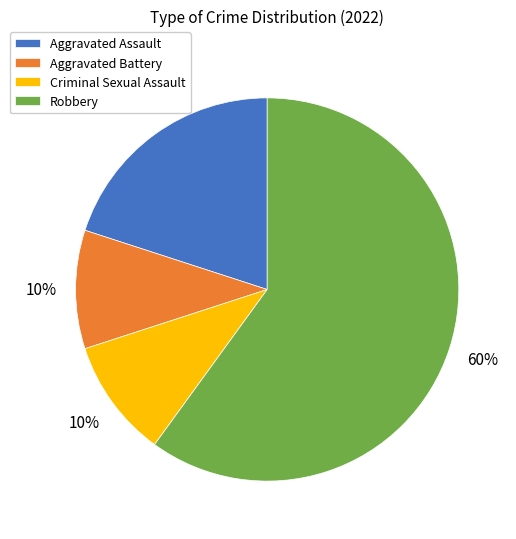

To the nearest percent, what is the difference between the Aggravated Assault and Aggravated Battery slice percentages?

10%